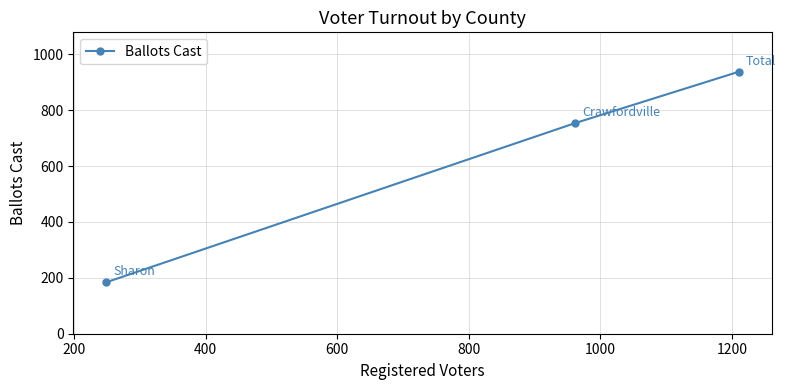

What is the average value?

625